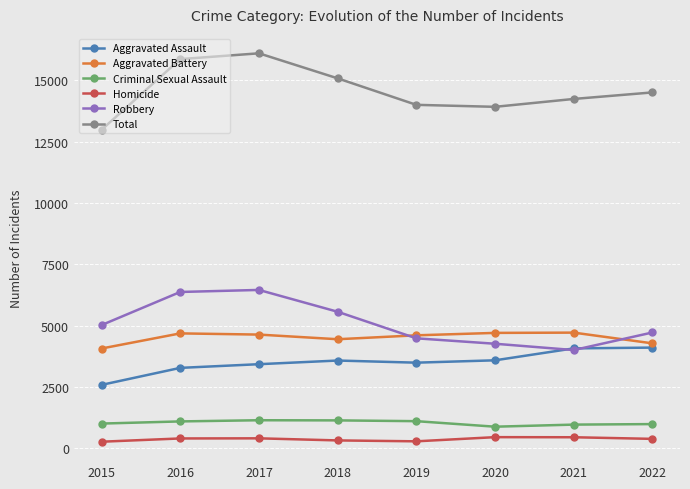

Which series has the largest total across all categories?

Total